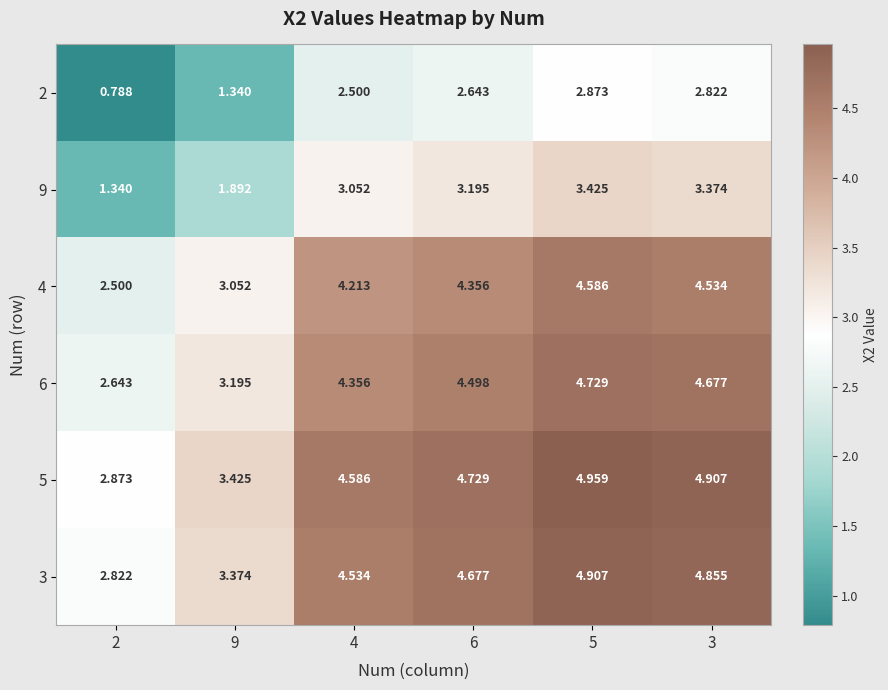

Is the value of 9 at 9 greater than the value of 6 at 5?

No